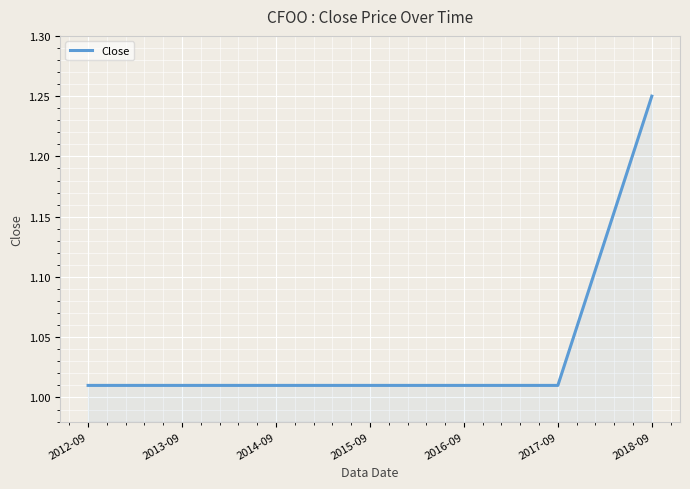

What is the difference between the maximum and minimum values?

0.2